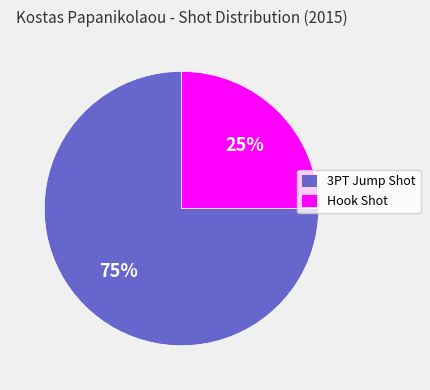

What percentage is the 3PT Jump Shot slice, to the nearest percent?

75%